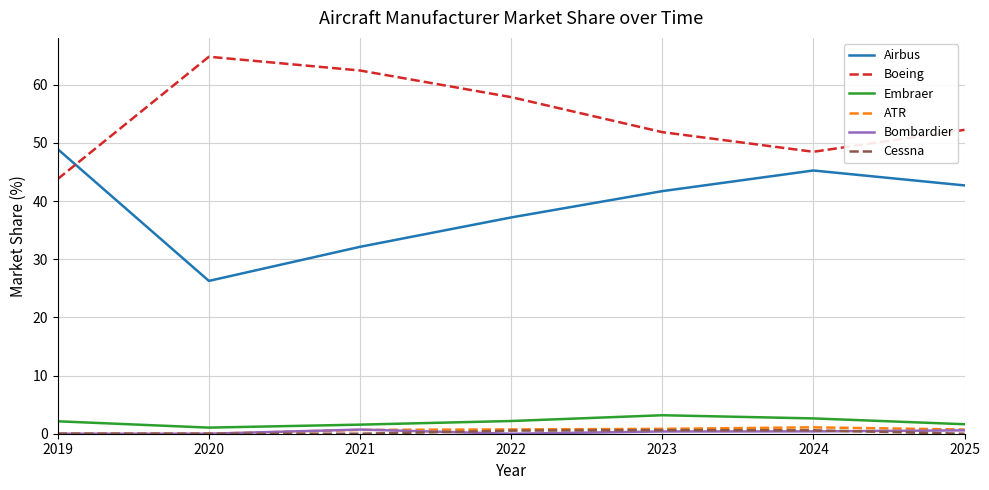

How many lines are shown in the chart?

6